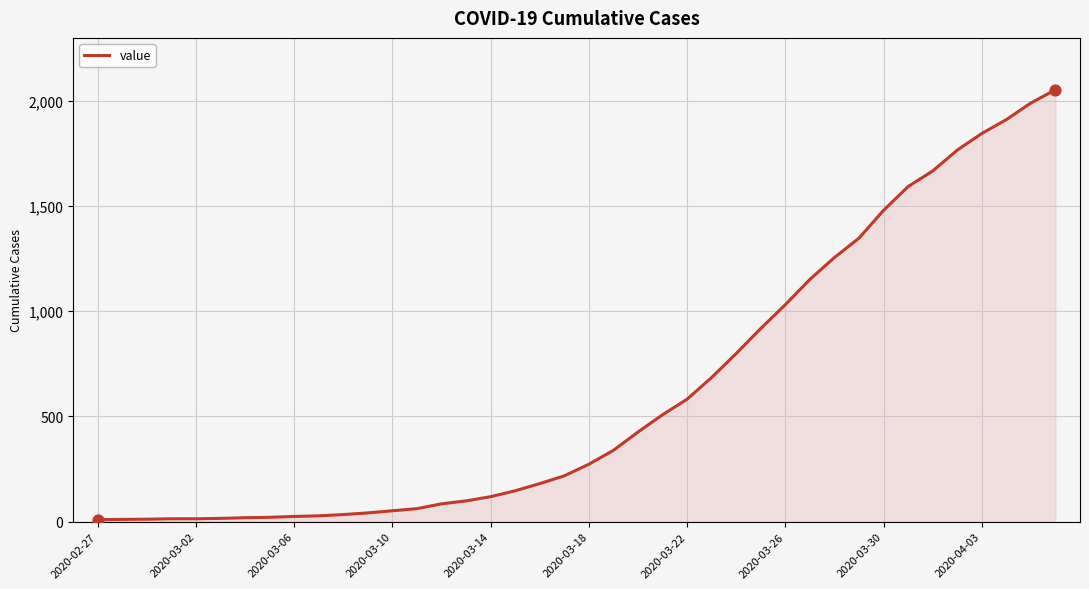

What is the maximum value shown in the chart?

2052